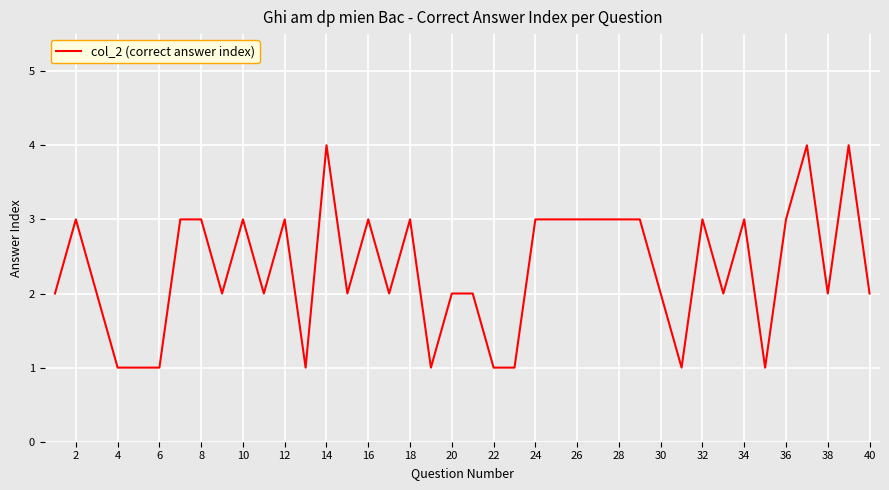

What is the maximum value shown in the chart?

4